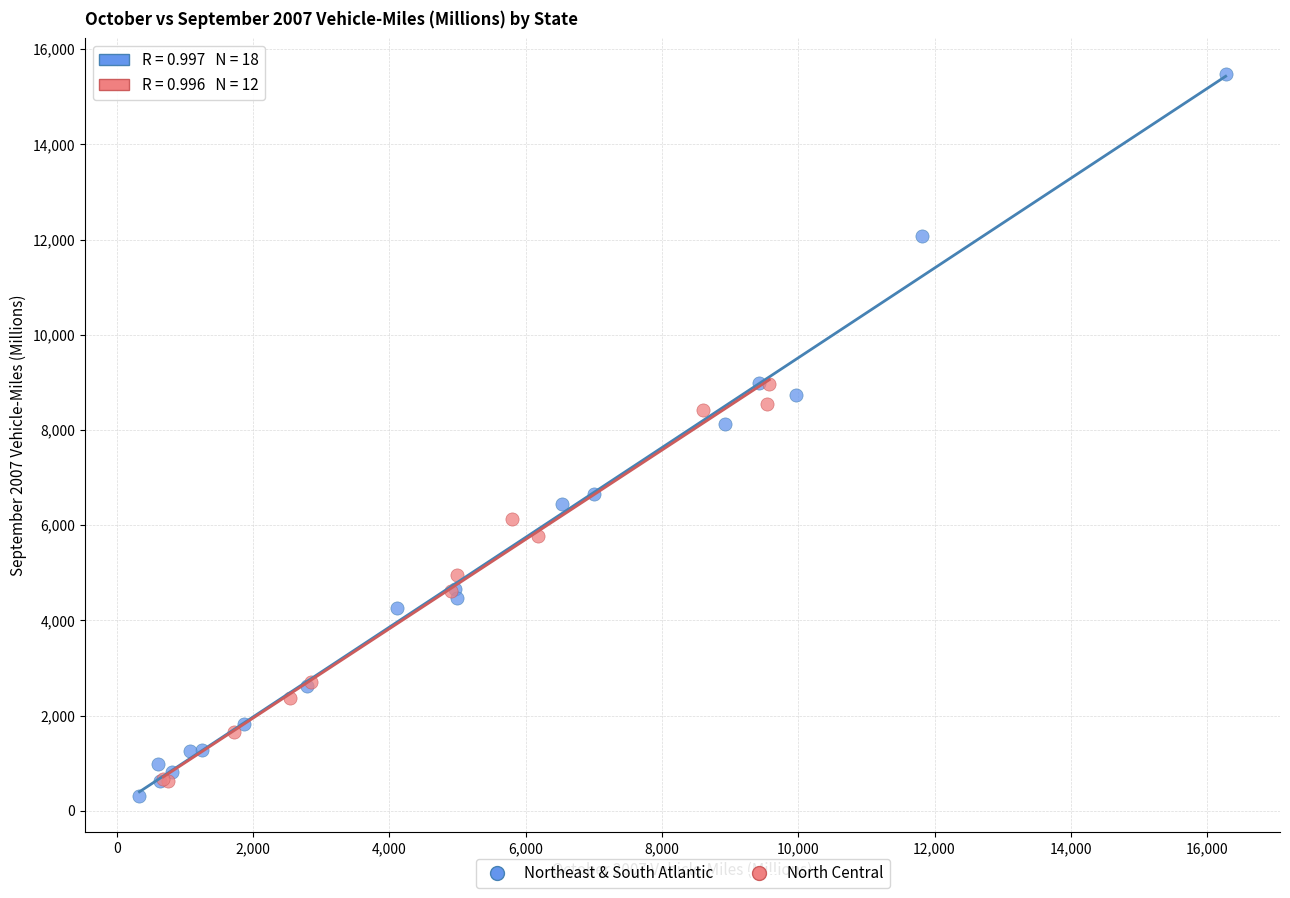

Which series reaches the minimum Y coordinate?

Northeast & South Atlantic